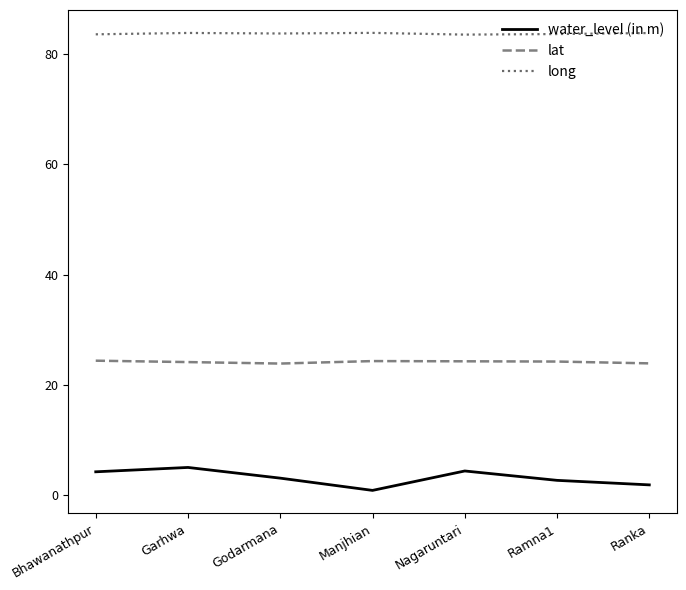

True or false: long and lat intersect in this chart.

False